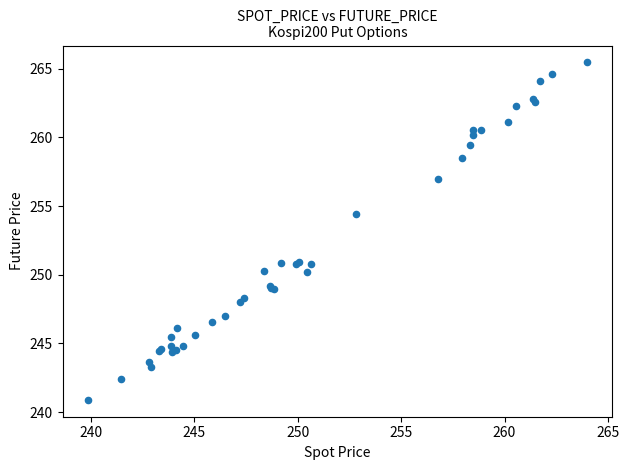

What Y value in the scatter plot is closest to 253?

254.4